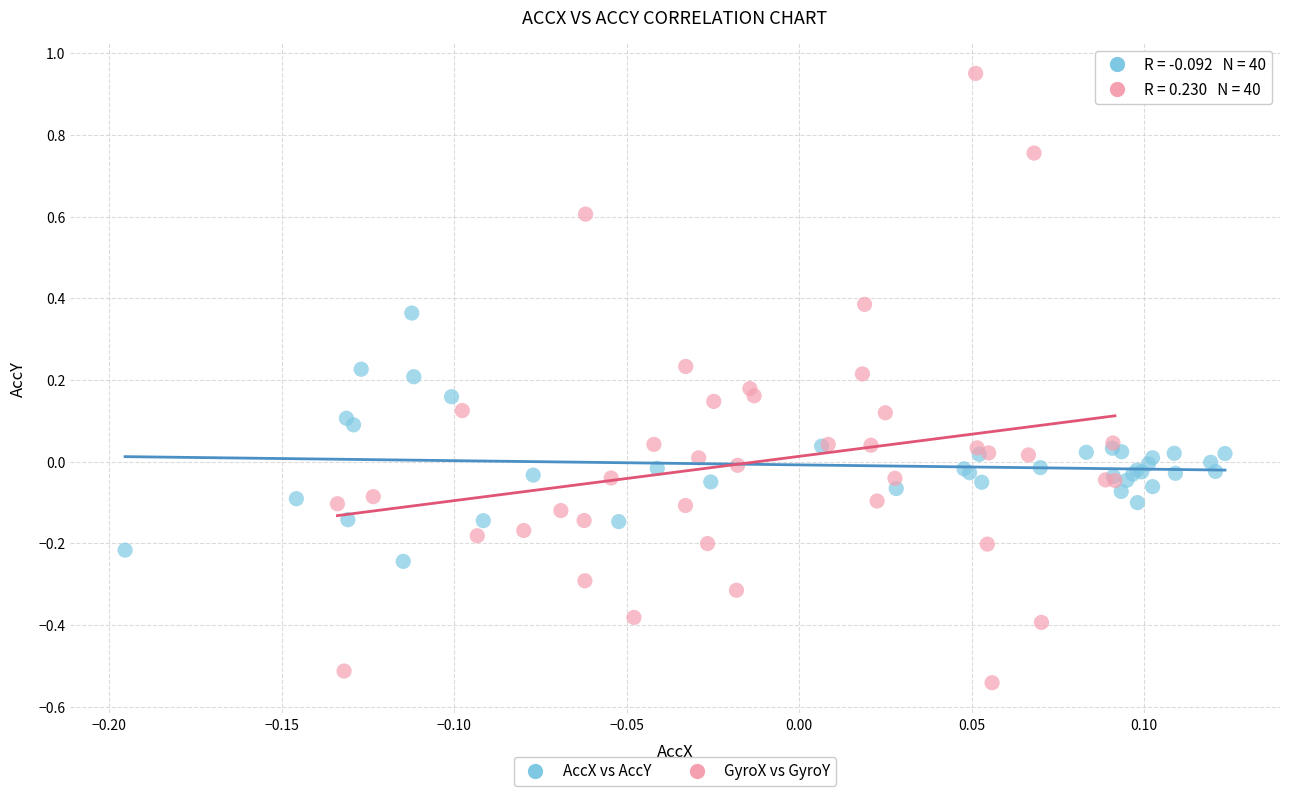

Which series has the largest Y range (max minus min)?

GyroX vs GyroY